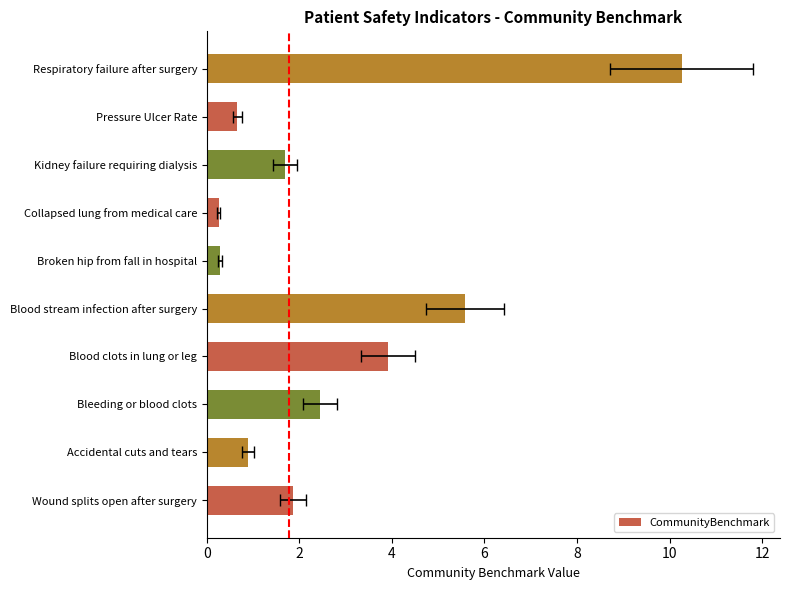

How many bars are there in total?

10